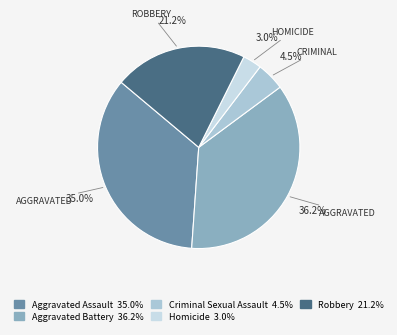

Count the number of slices in the pie.

5